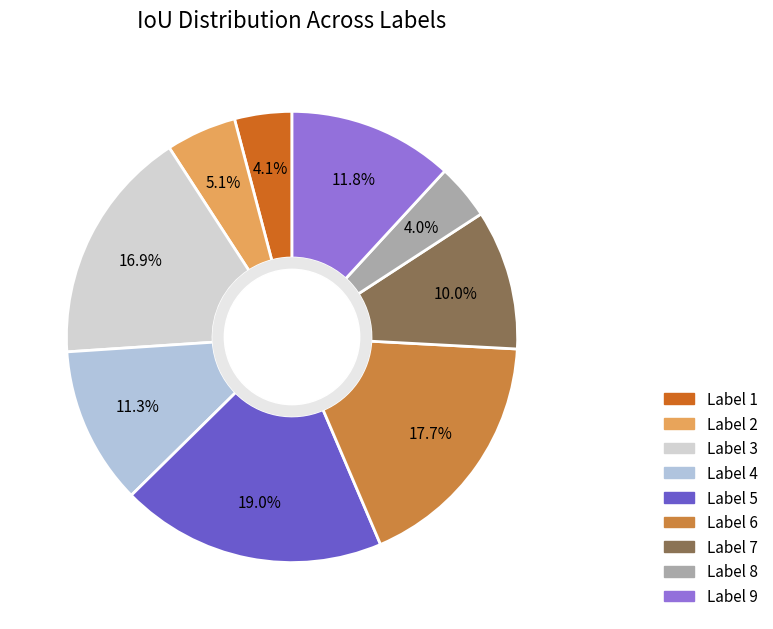

Count the number of slices in the pie.

9